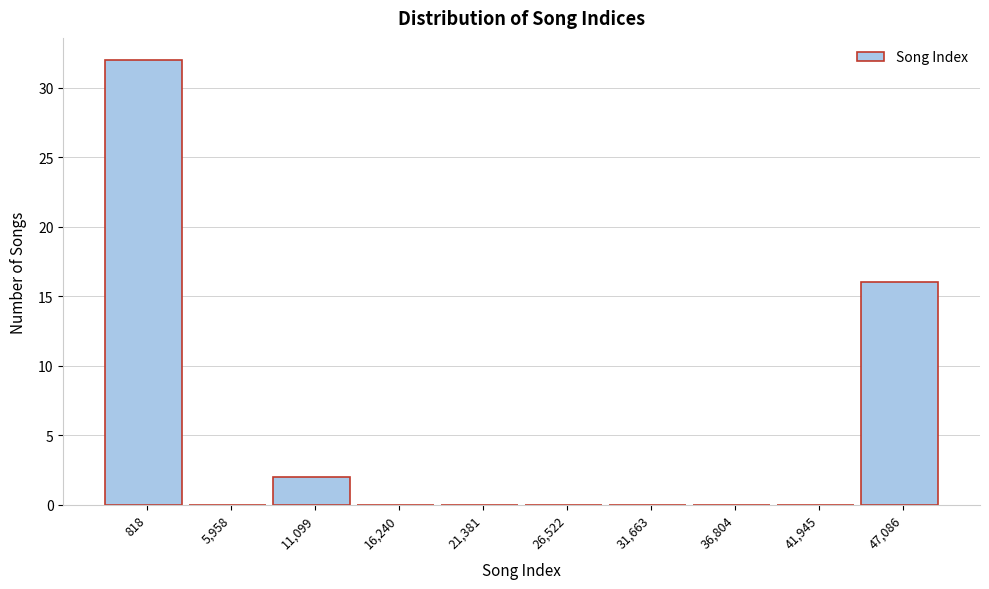

Reading left to right, extract all data points from this chart.

818=32	5,958=0	11,099=2	16,240=0	21,381=0	26,522=0	31,663=0	36,804=0	41,945=0	47,086=16